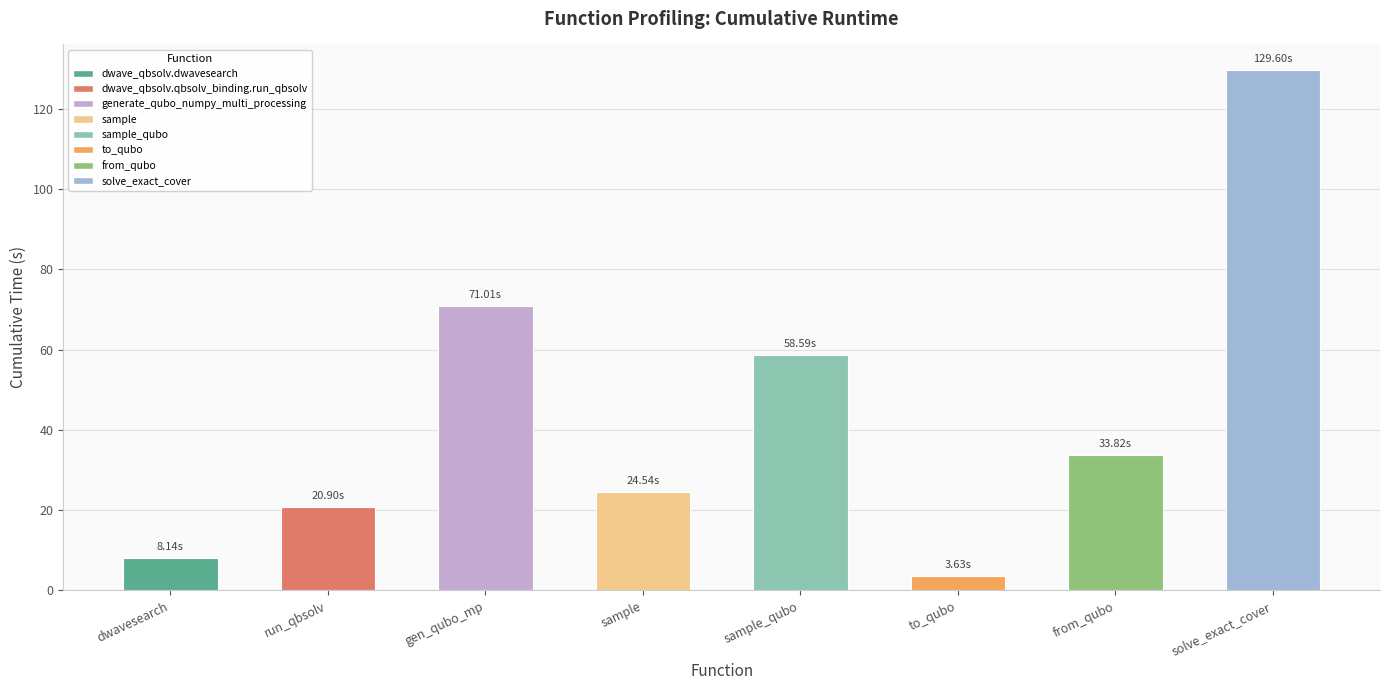

Reading right to left, list all the values displayed in this chart.

129.6	33.8	3.6	58.6	24.5	71.0	20.9	8.1